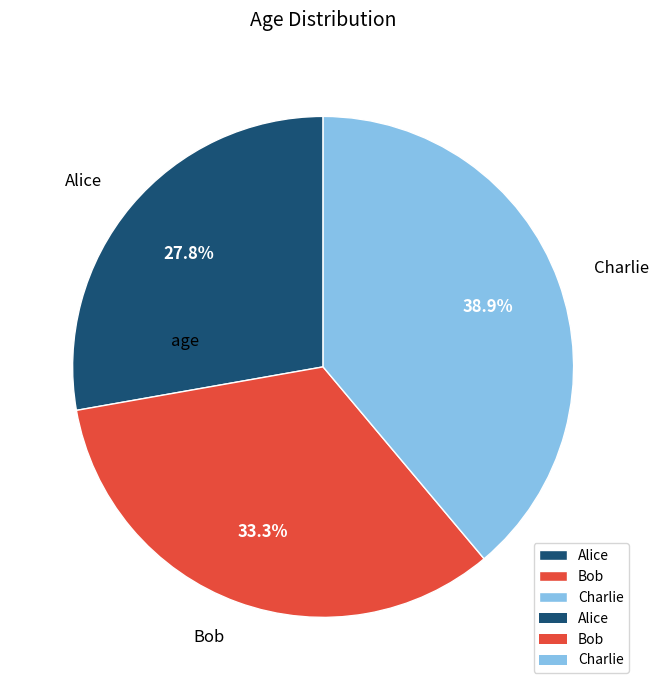

To the nearest percent, what is the average slice percentage?

33%